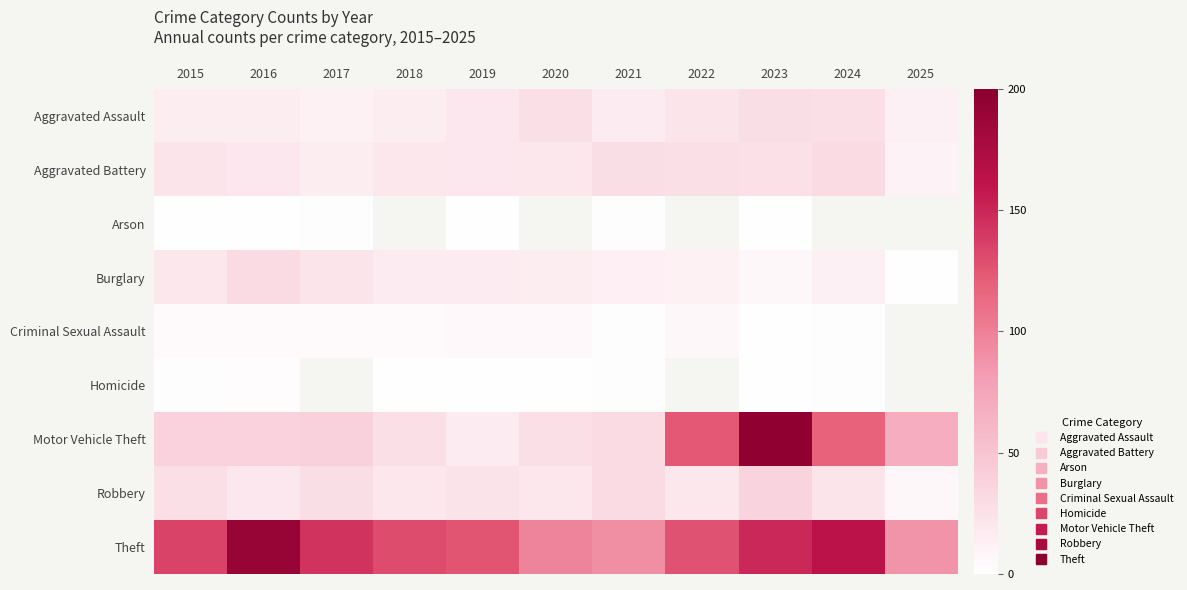

At which category is the sum across all series the highest?

2023